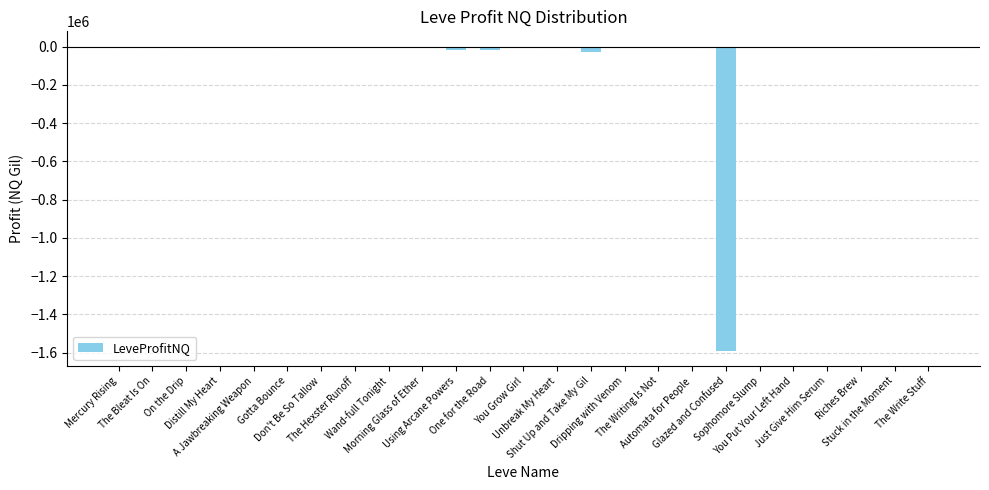

What is the sum of all values?

-1700210.6